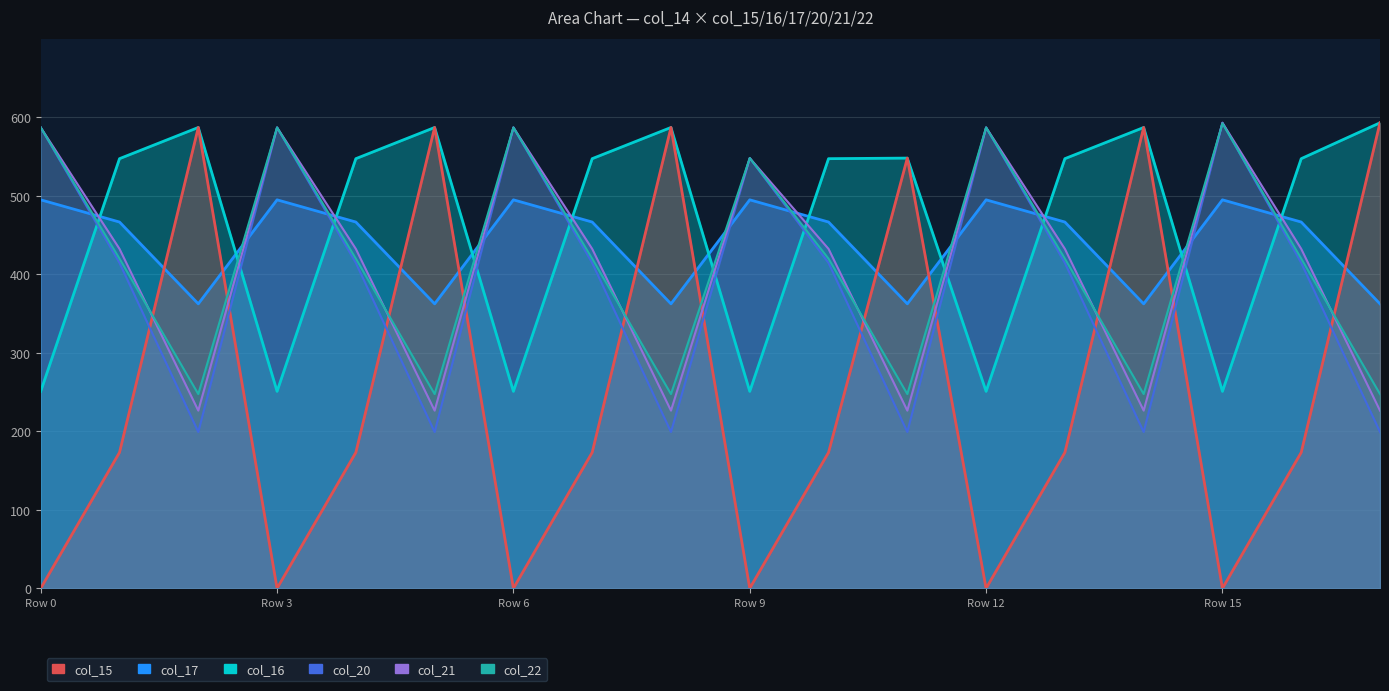

True or false: col_16 and col_17 cross at least once.

True